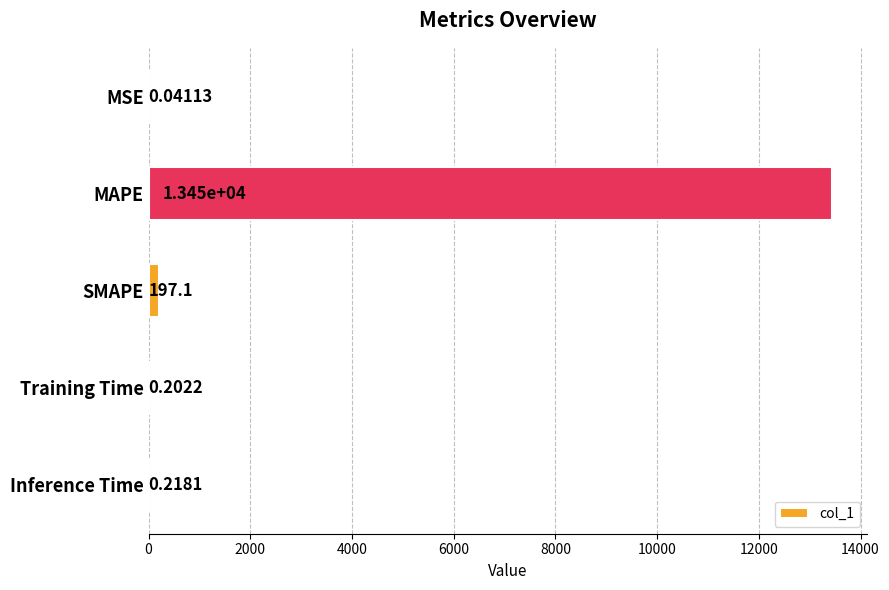

Are the bars horizontal?

Yes